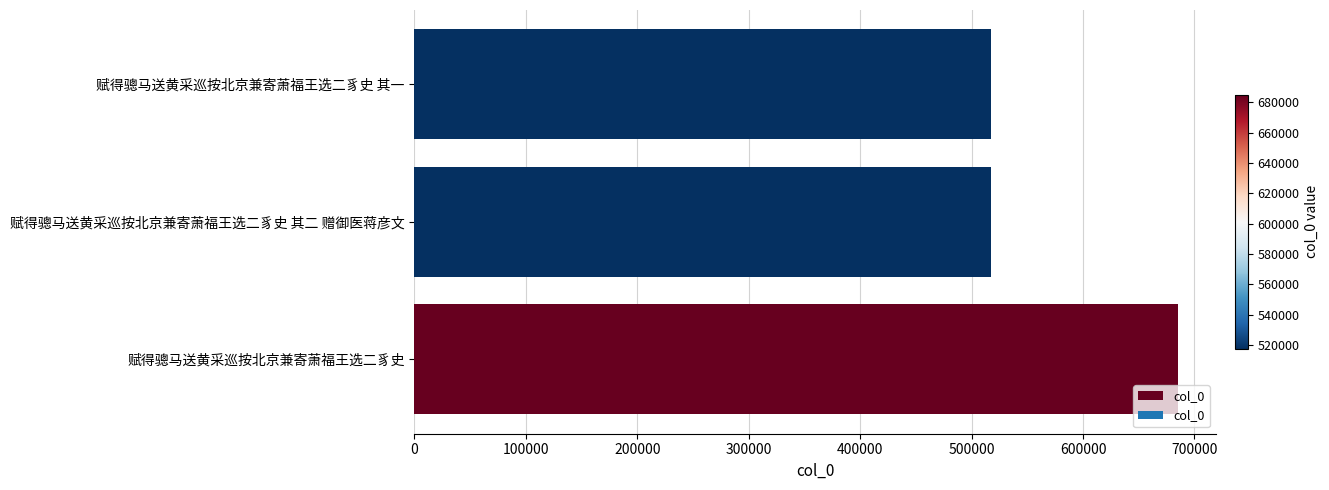

At which category does the chart reach its peak across all series?

赋得骢马送黄采巡按北京兼寄萧福王选二豸史